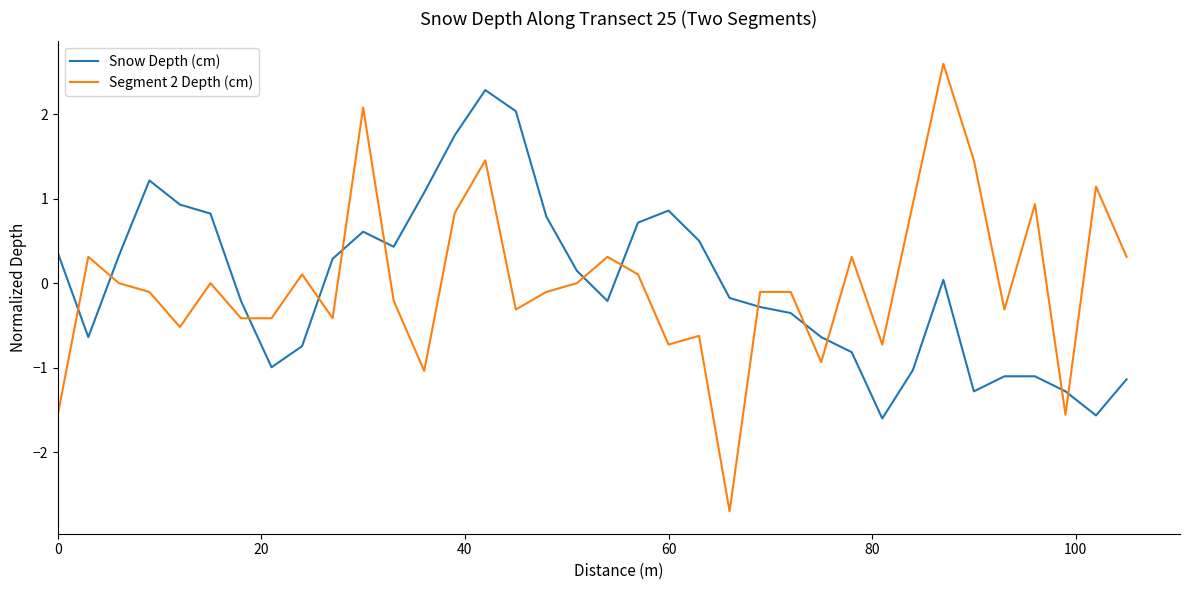

List the series in order of their peak value, lowest first.

Snow Depth (cm), Segment 2 Depth (cm)